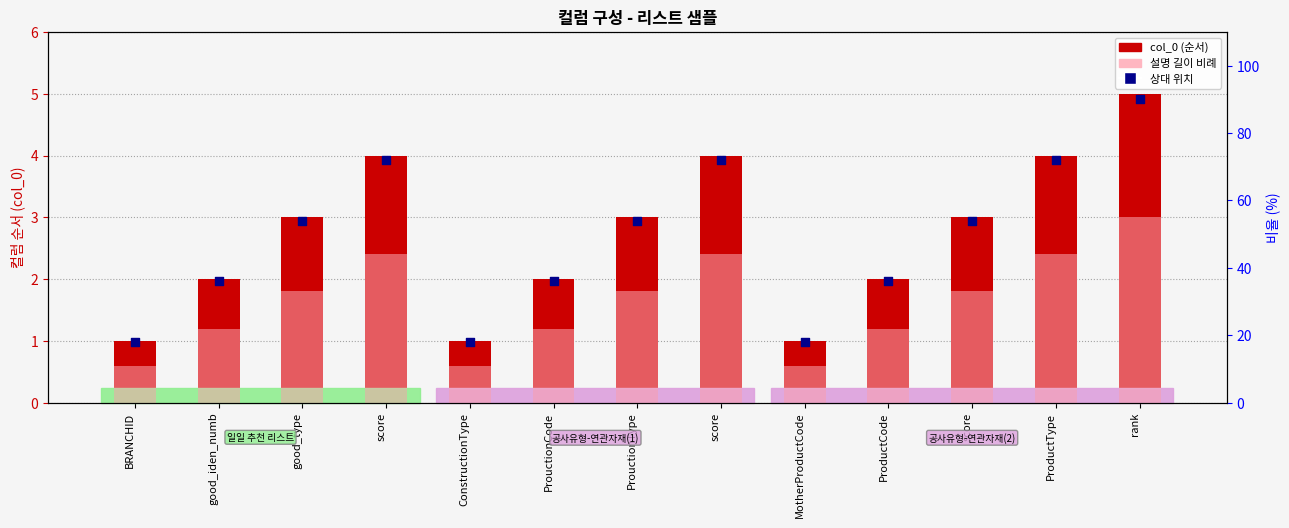

What are all the series names shown in the legend?

col_0 (순서), 설명 길이 비례, 상대 위치